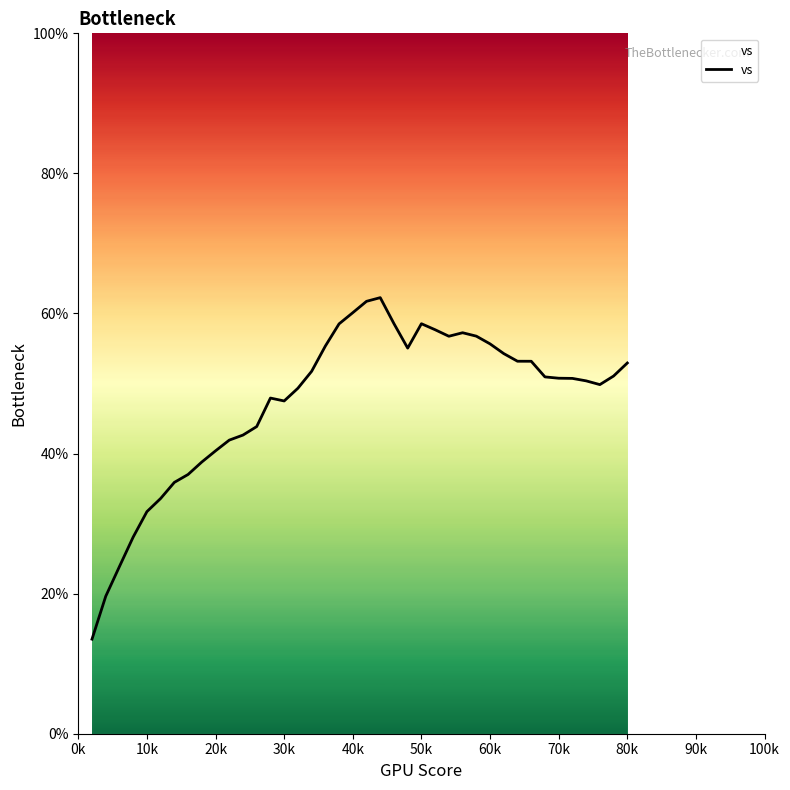

What is the difference between the maximum and minimum values?

48.8